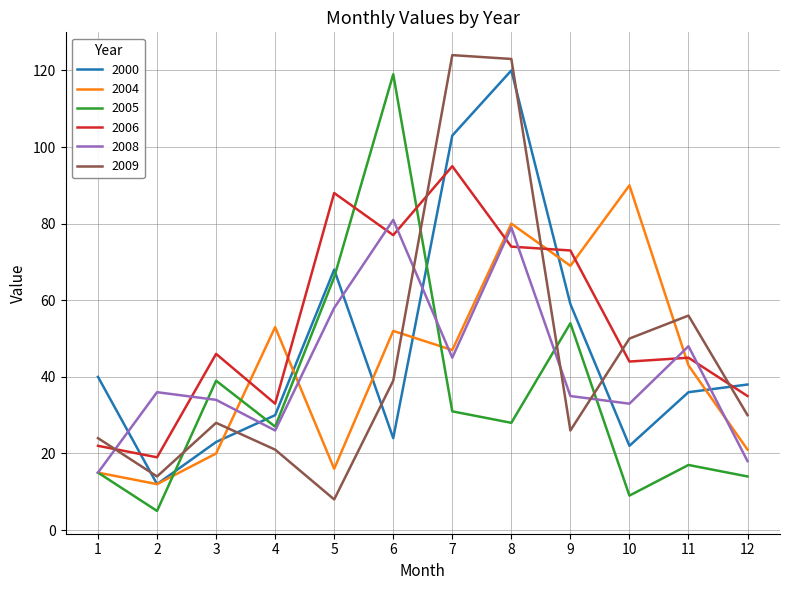

True or false: 2008 has a value of 79 at 8.

True